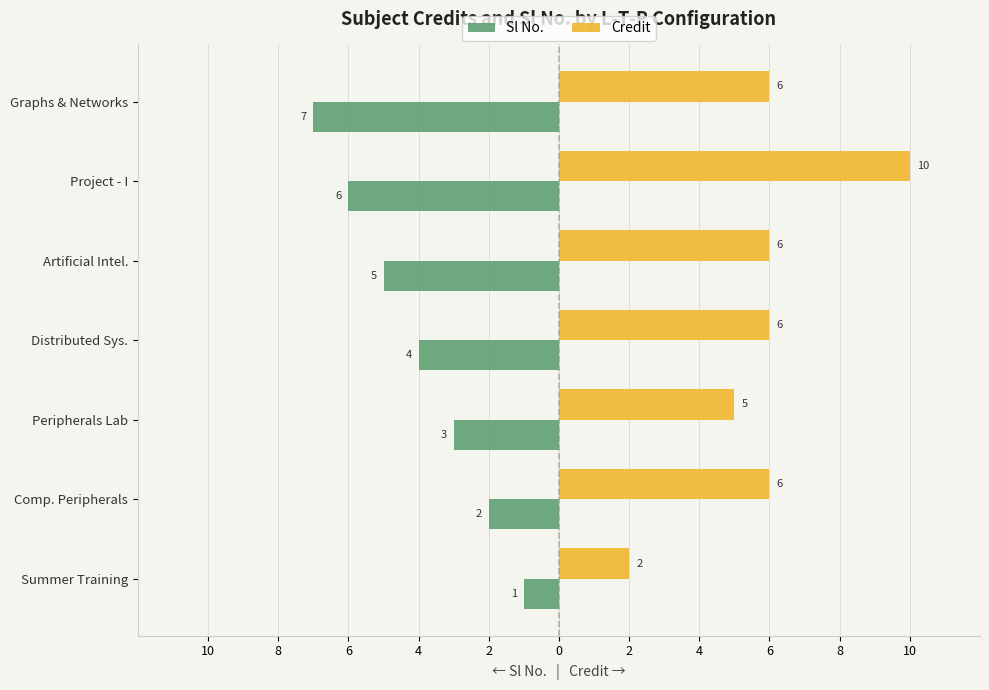

What is the average value of the Credit series?

6